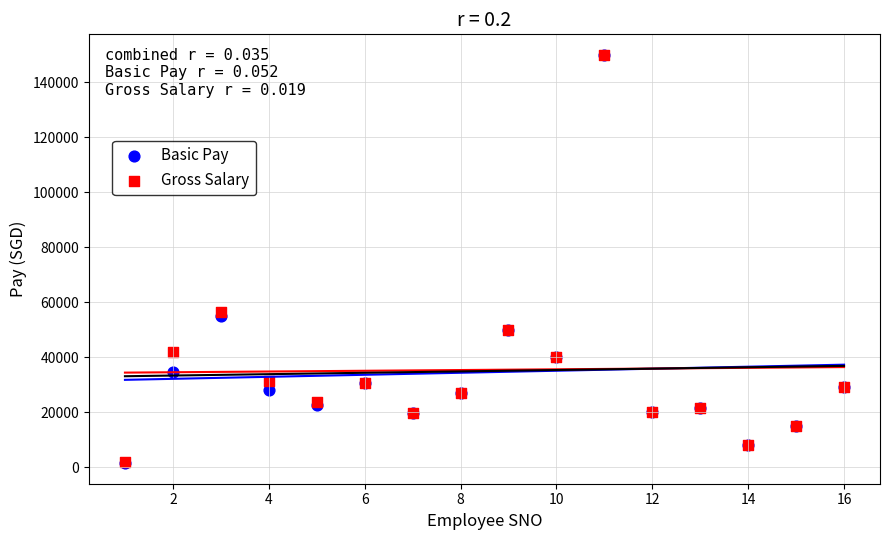

Which series has the widest spread of Y values?

Basic Pay